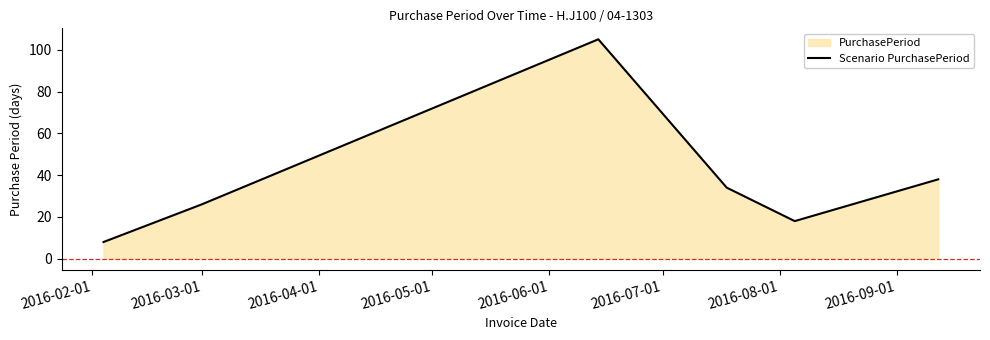

What is the greatest value displayed?

105